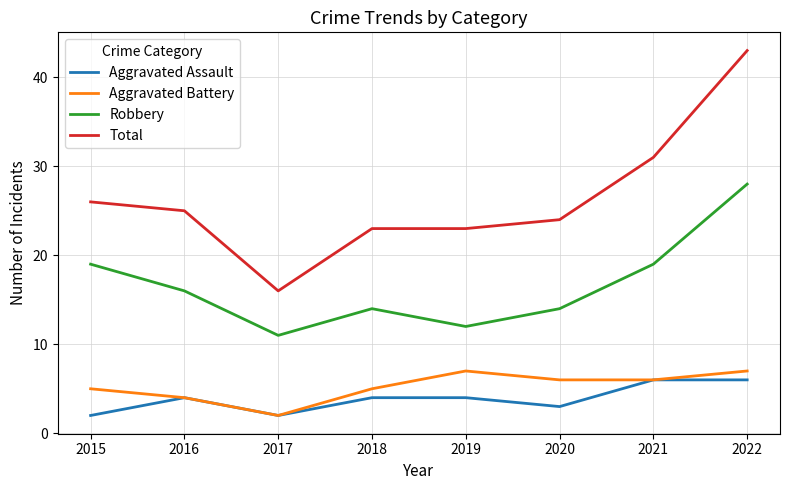

What is the minimum value for Robbery?

11